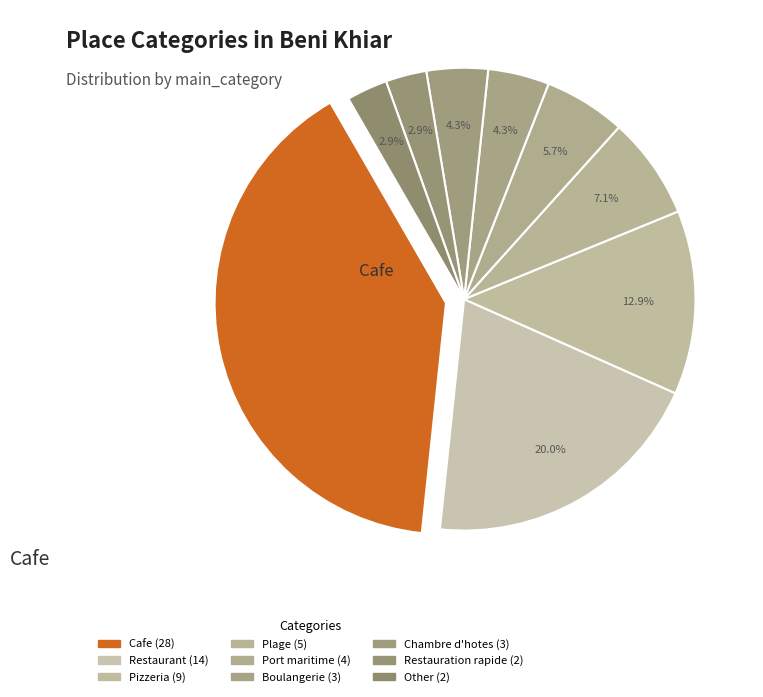

To the nearest percent, what is the combined percentage of Chambre d'hotes and Other?

7%